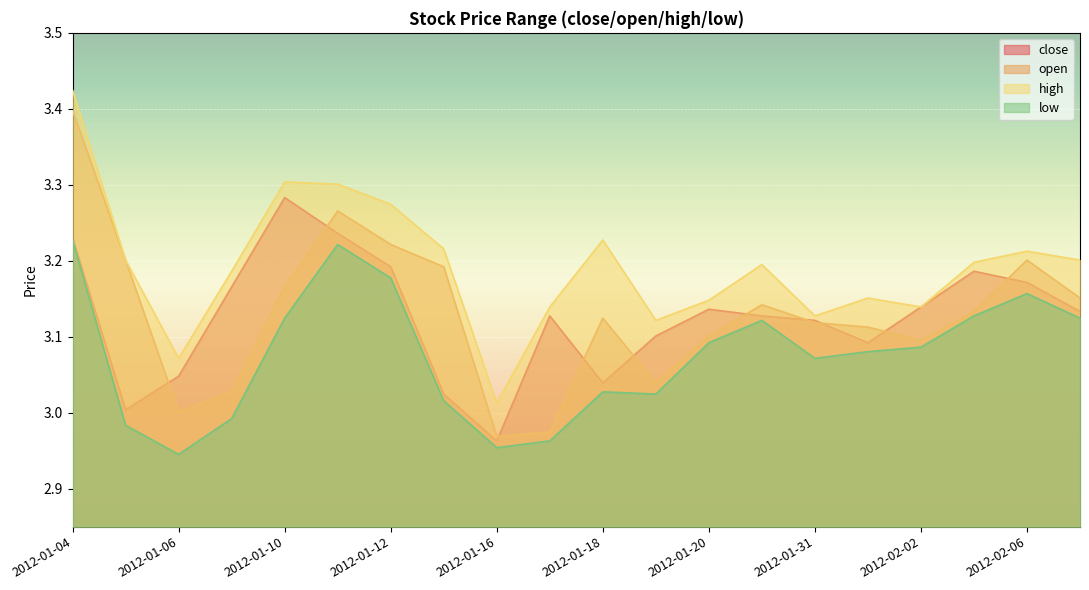

Where is high nearest to the value 3?

2012-01-16